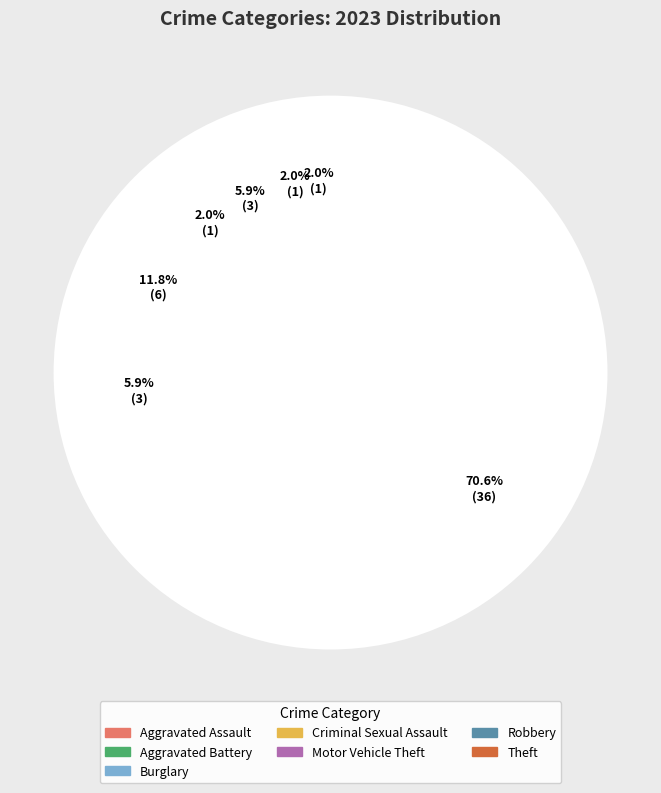

Is there any slice that represents more than half of the pie?

Yes